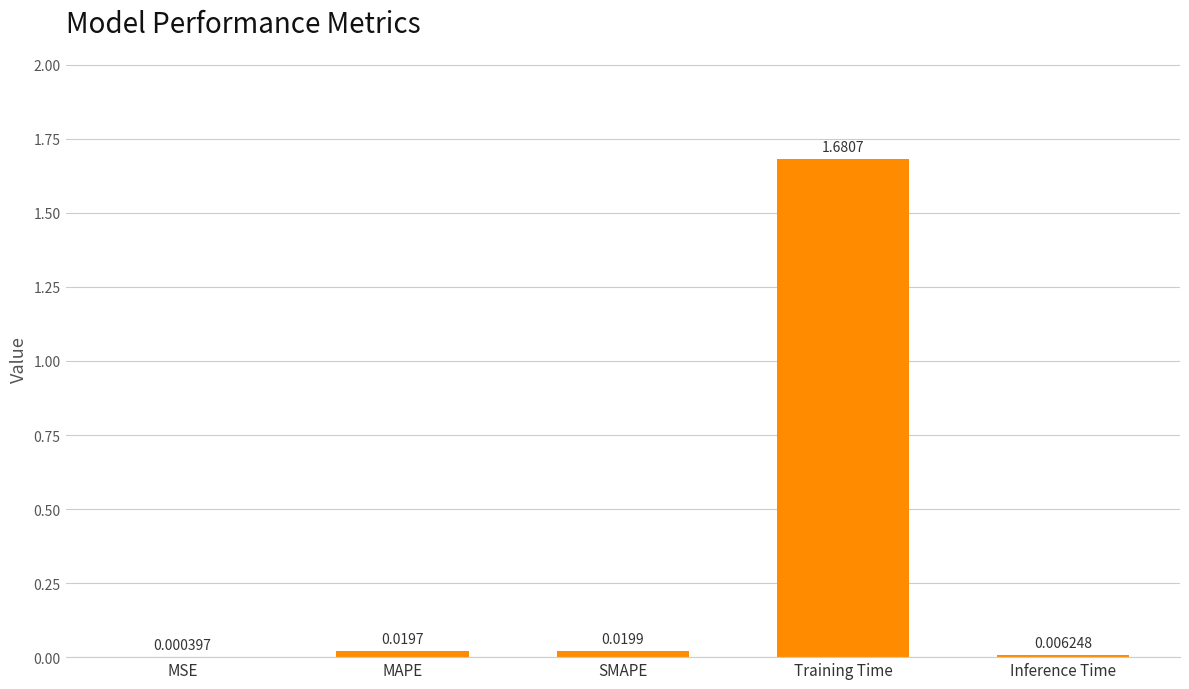

At which label is the value closest to 0?

MSE